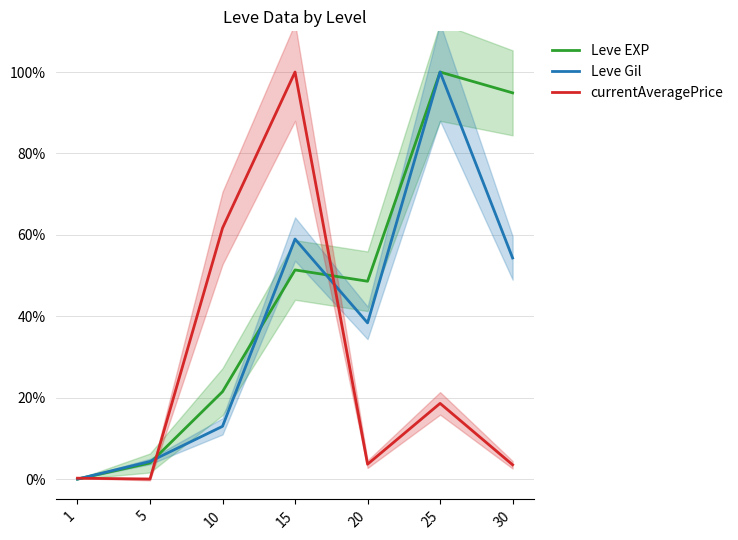

At how many categories does at least one series exceed 0?

7